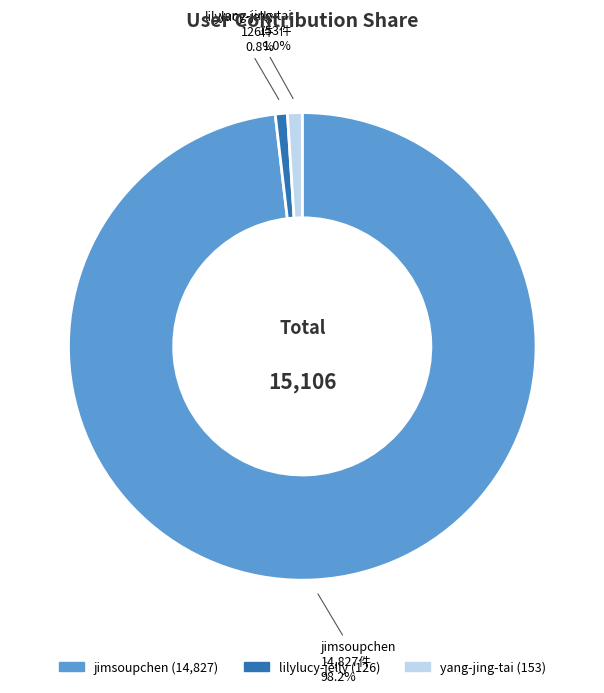

To the nearest percent, what is the average slice percentage?

33%